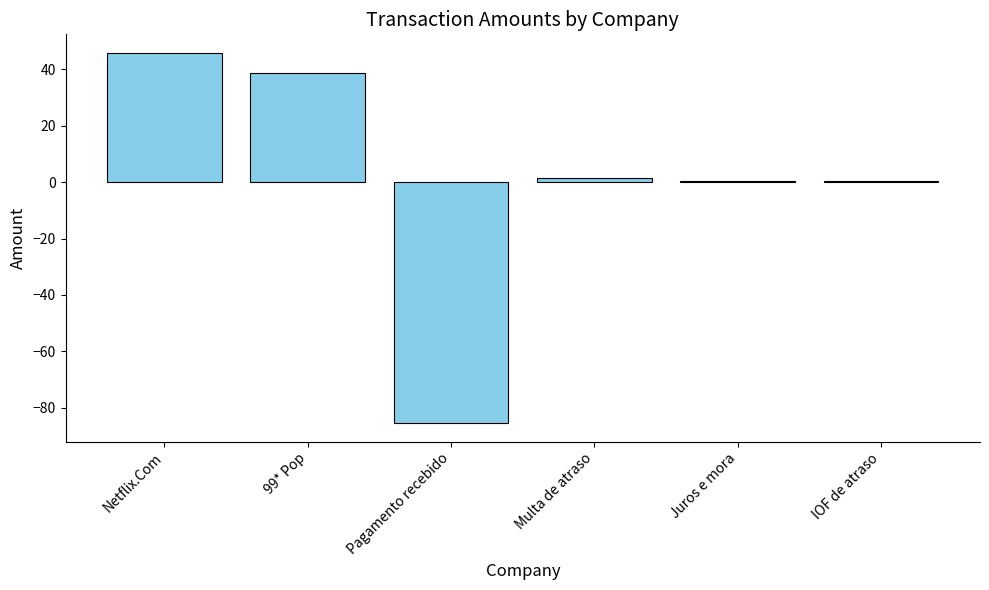

What value does the data have at 99* Pop?

38.6